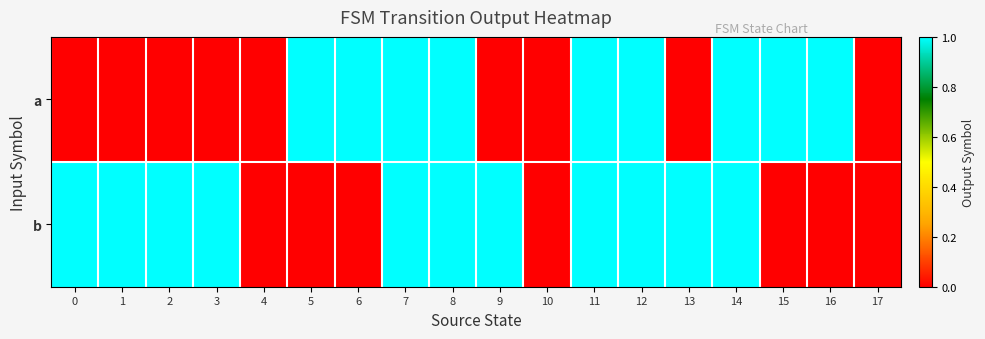

What is the maximum value shown in the chart?

1